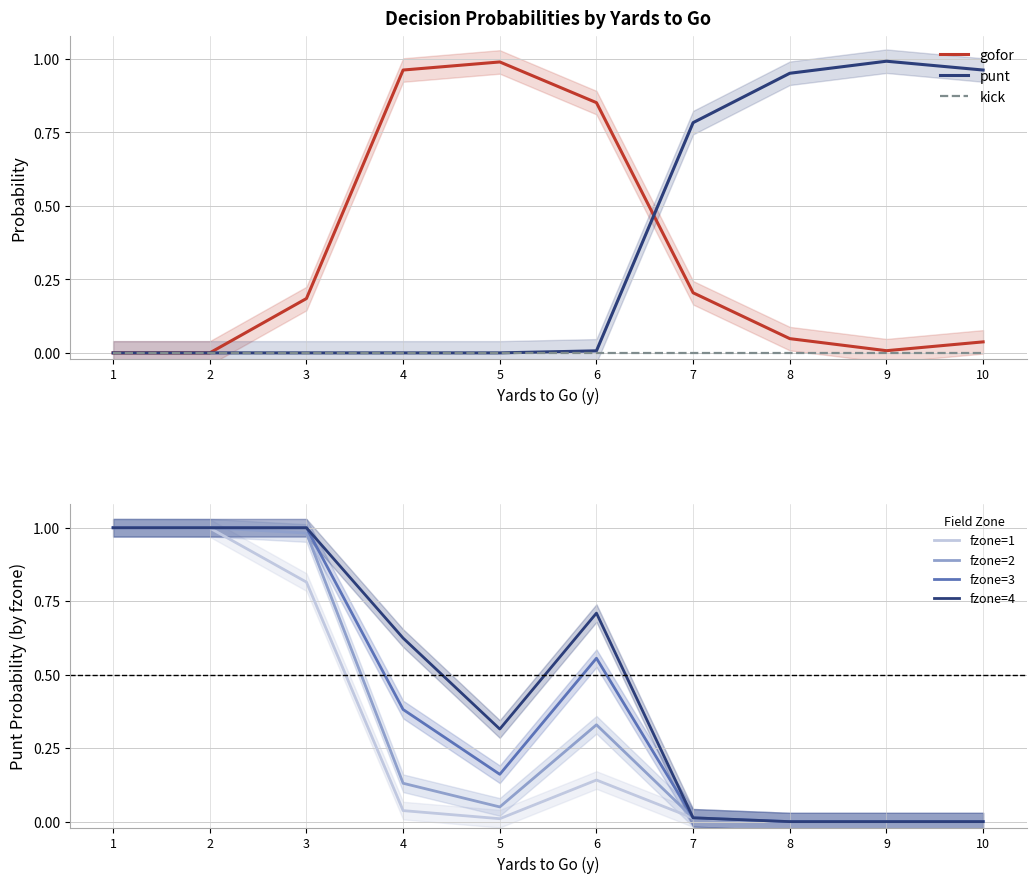

True or false: punt has more than 0 points higher than both neighbors.

True